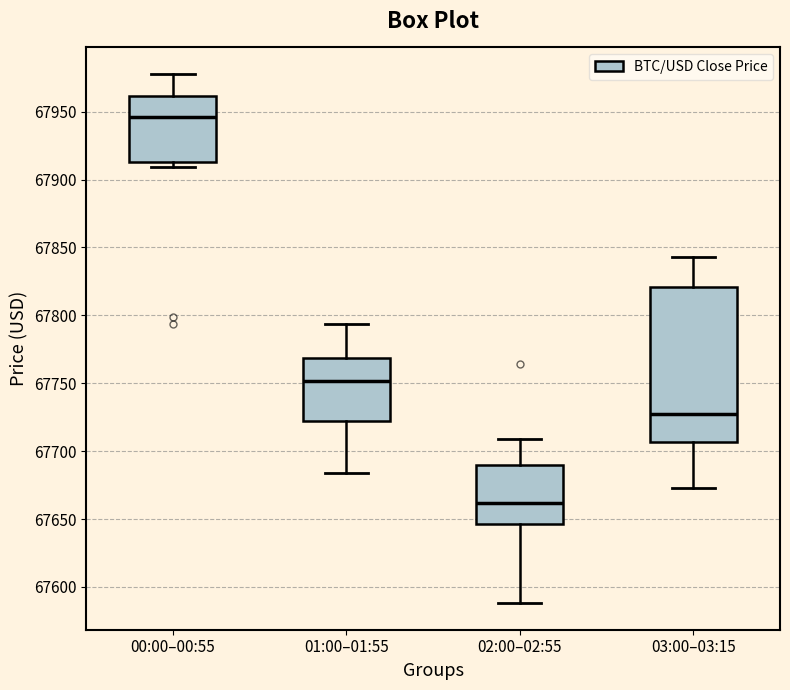

Reading left to right, read every box against the y-axis: the position of its median line, the range the box covers, and the ends of its whiskers. The values are not printed on the chart, so give them approximately, as read against the axis.

00:00–00:55: median 67945, box 67915 to 67960, whiskers 67910 to 67980
01:00–01:55: median 67750, box 67720 to 67770, whiskers 67685 to 67795
02:00–02:55: median 67660, box 67645 to 67690, whiskers 67590 to 67710
03:00–03:15: median 67730, box 67705 to 67820, whiskers 67675 to 67845